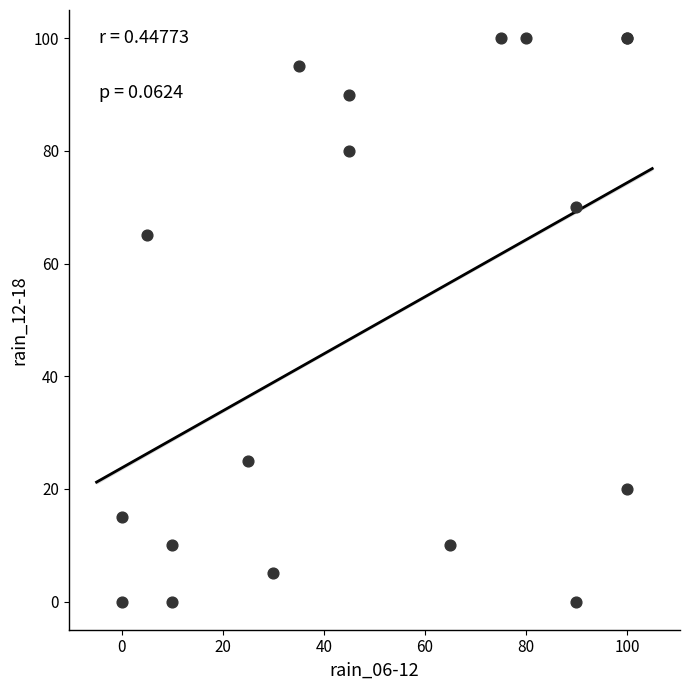

What Y value in the scatter plot is closest to 50?

65